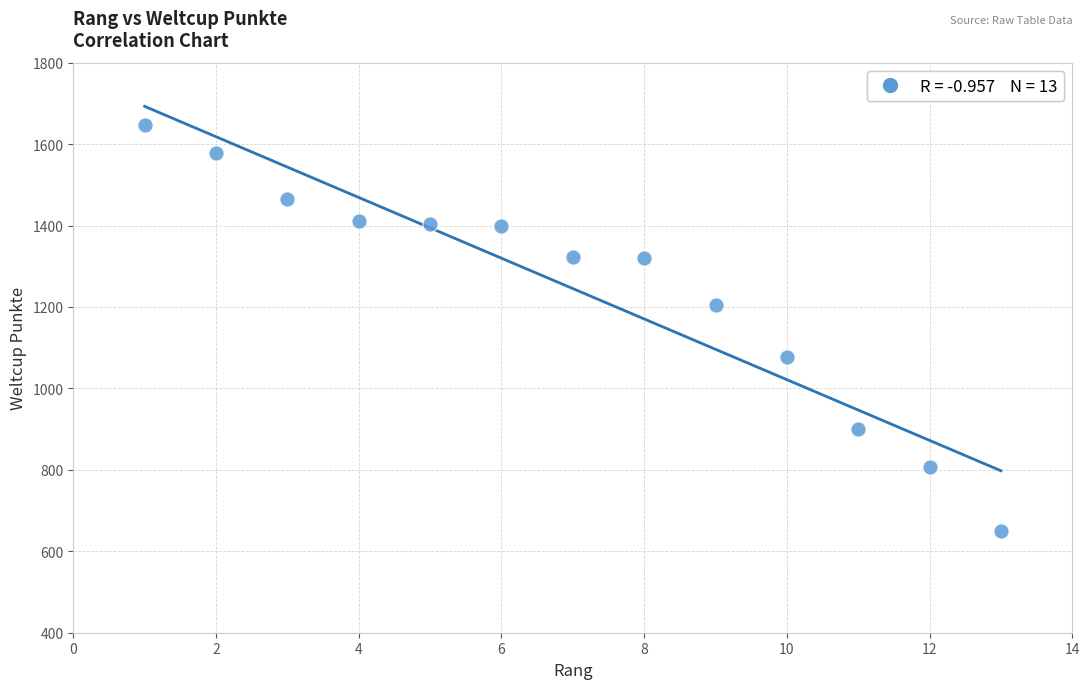

What is the range of Y values (max minus min)?

998